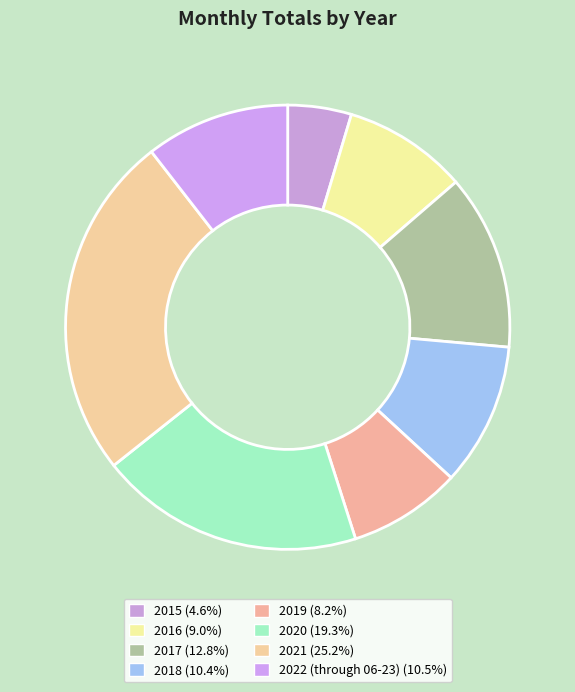

What percentage is the 2021 slice, to the nearest percent?

25%